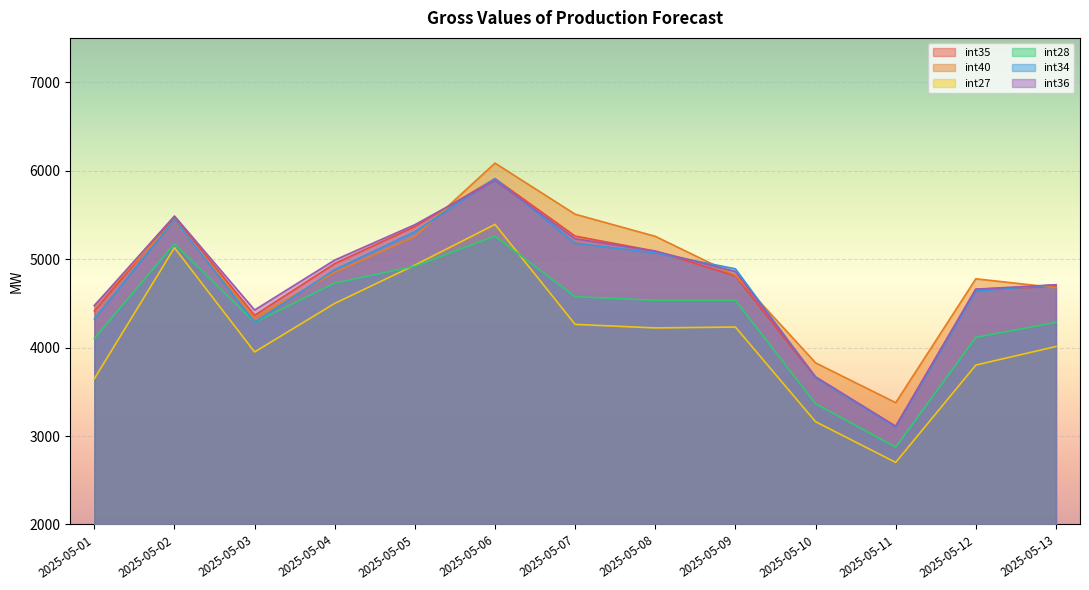

True or false: int27 and int34 cross at least once.

False